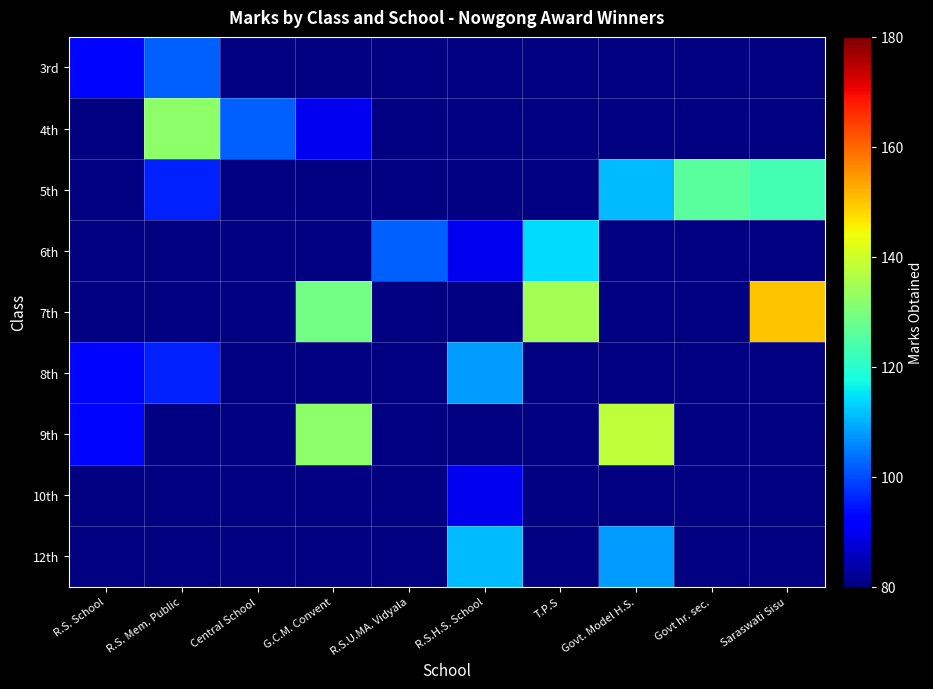

List the series in order of their peak value, lowest first.

3rd, 4th, 5th, 6th, 7th, 8th, 9th, 10th, 12th